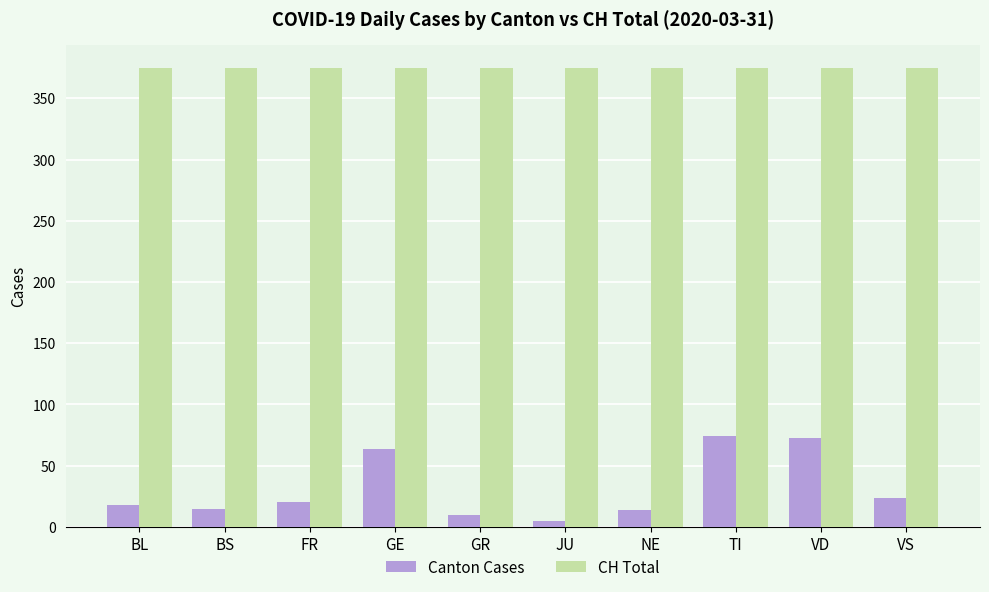

Rank the series at TI from highest to lowest value.

CH Total, Canton Cases